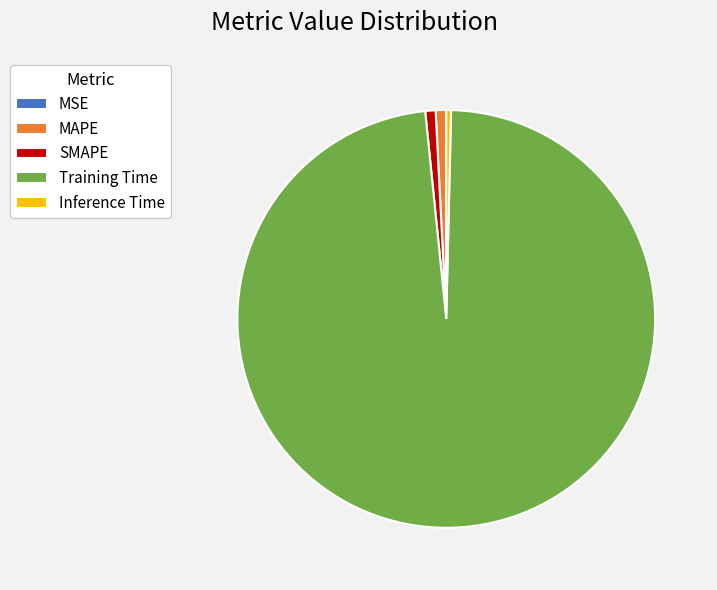

Which category accounts for the majority?

Training Time